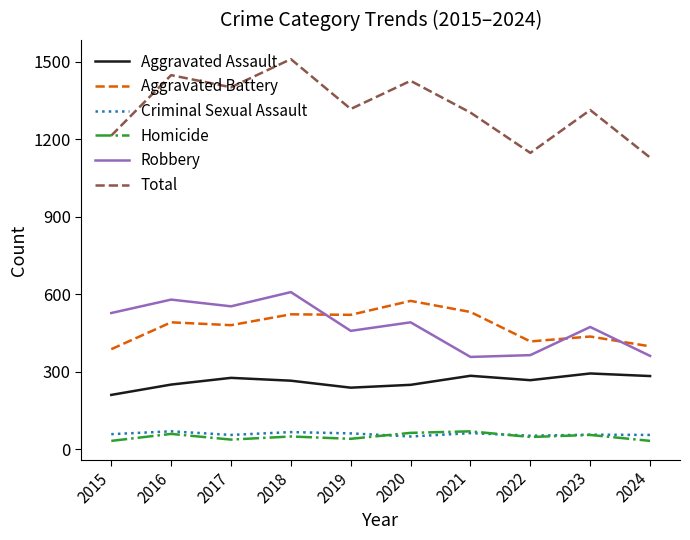

True or false: Total and Aggravated Assault intersect in this chart.

False